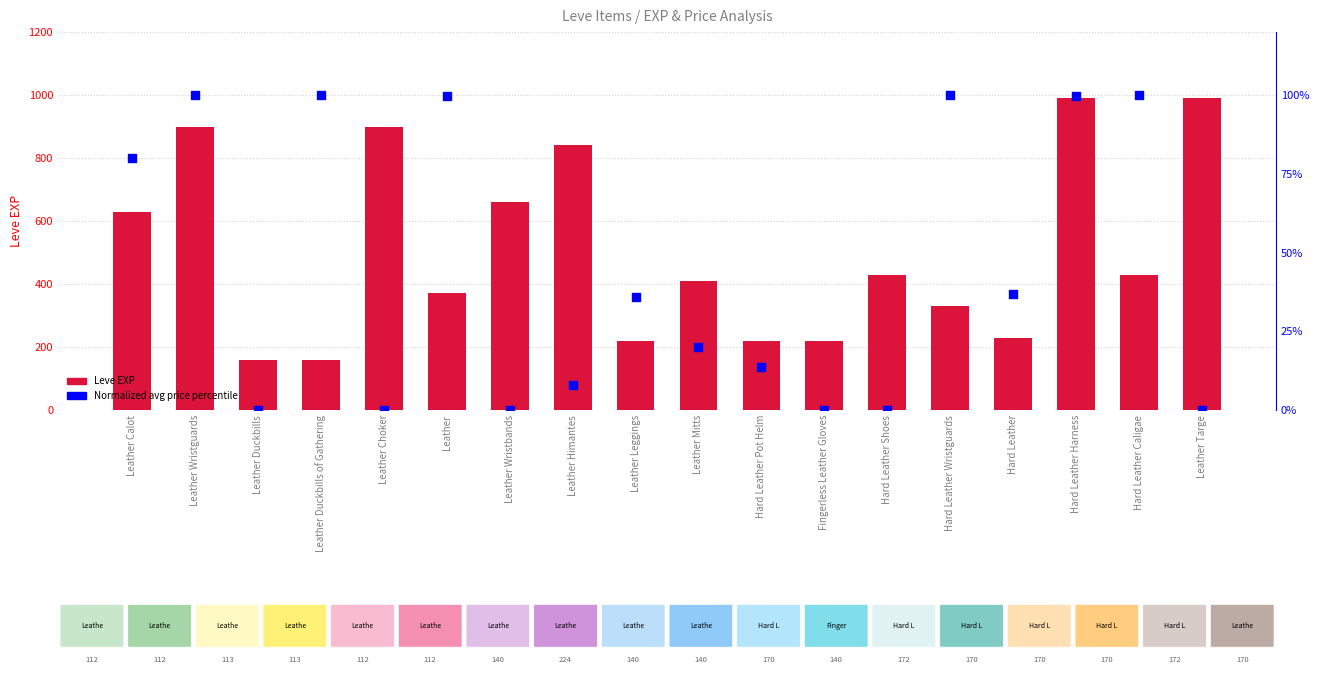

Which series has the widest spread of Y values?

Leve EXP